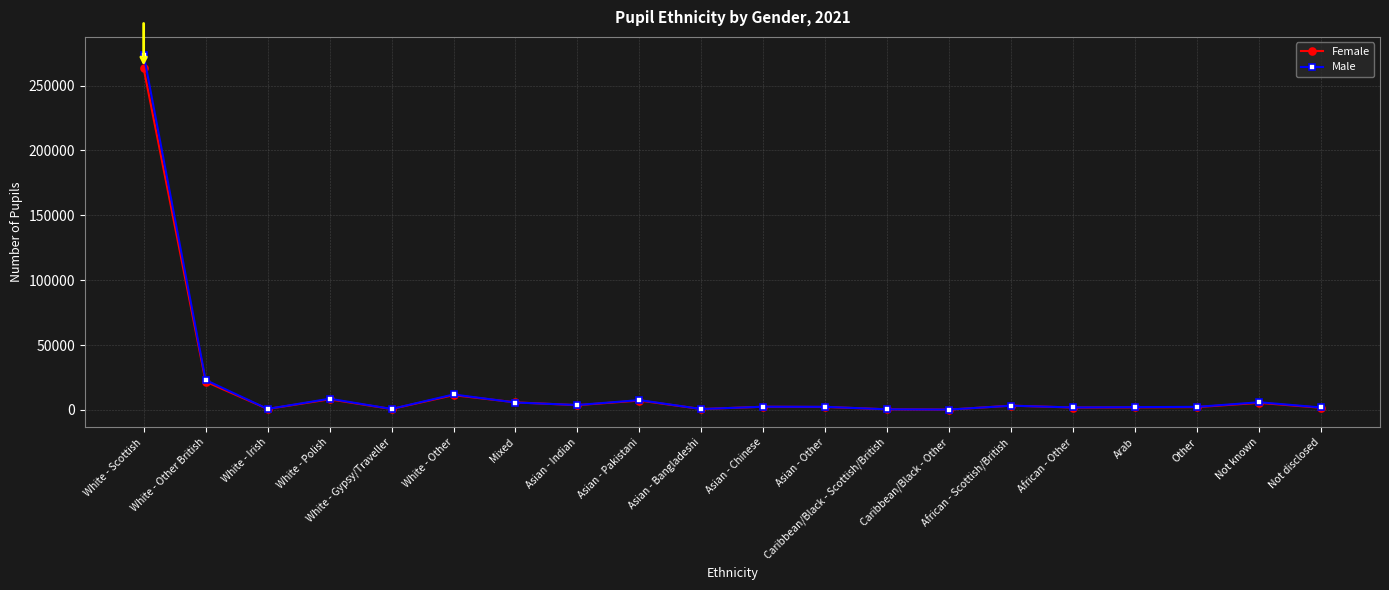

What is the greatest value displayed?

273819